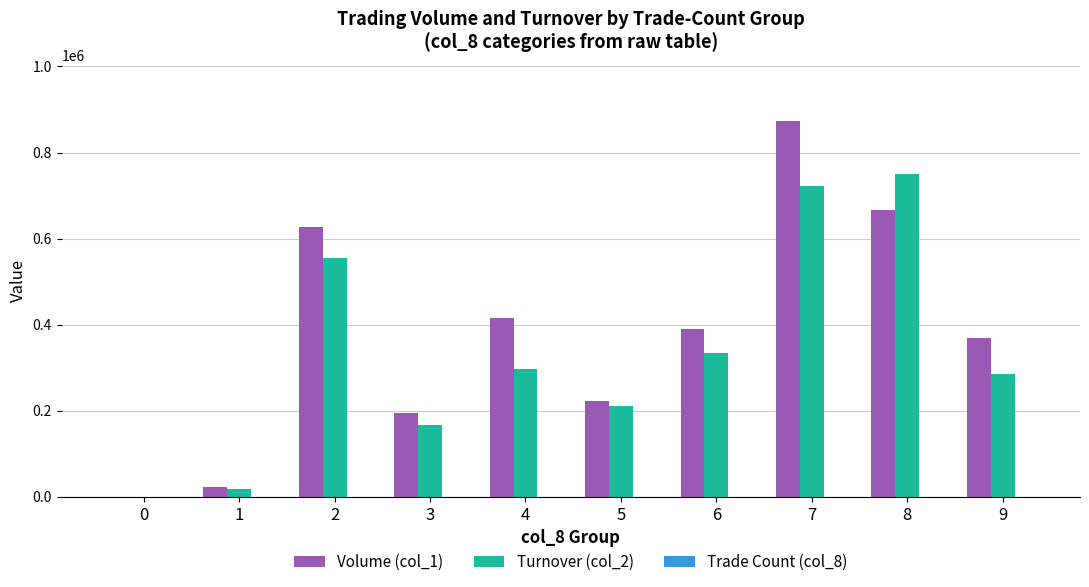

Which series changed the most between 0 and 6?

Volume (col_1)